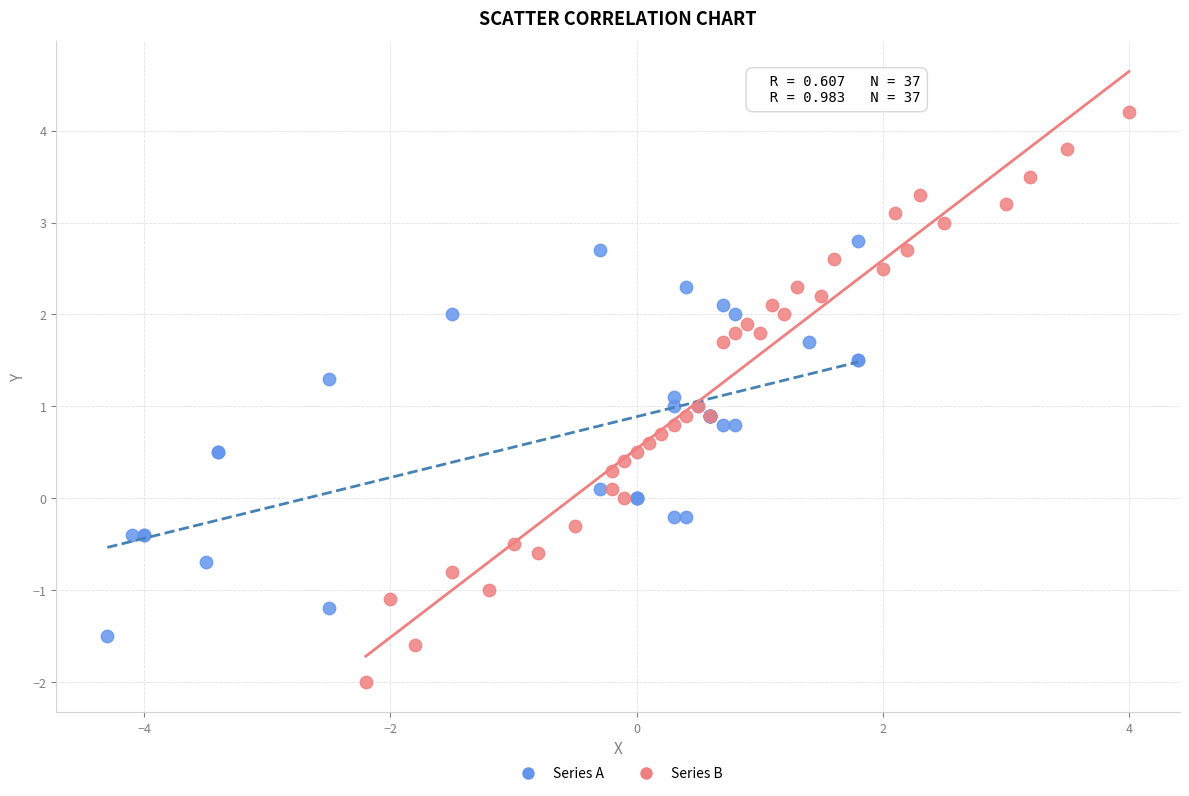

Which series reaches the maximum Y coordinate?

Series B